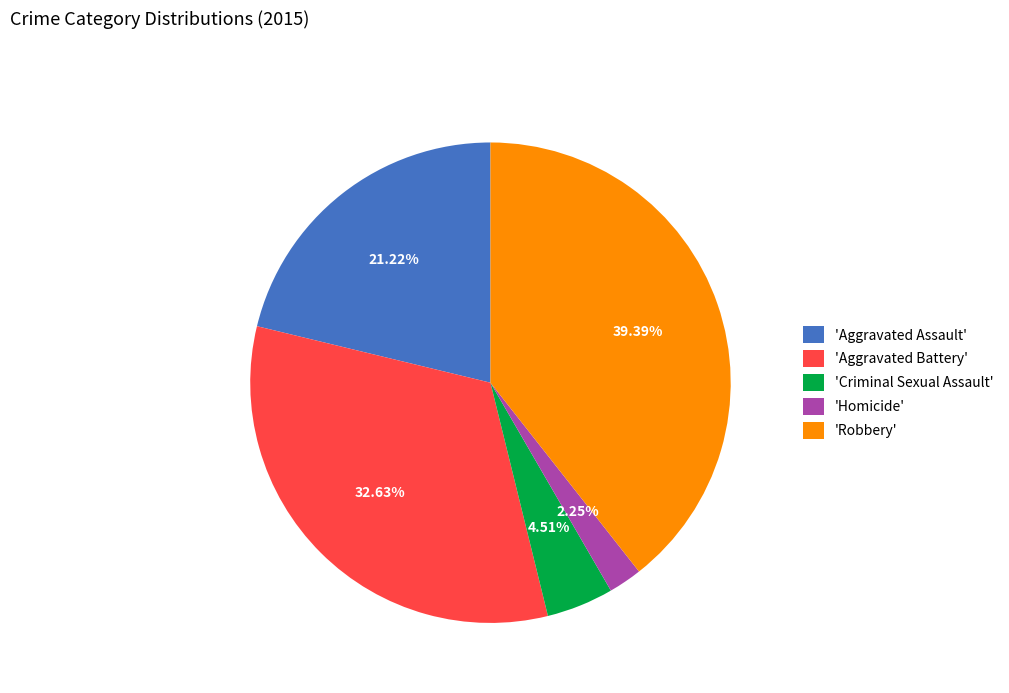

Combined, do 'Criminal Sexual Assault' and 'Aggravated Assault' account for over 50%?

No